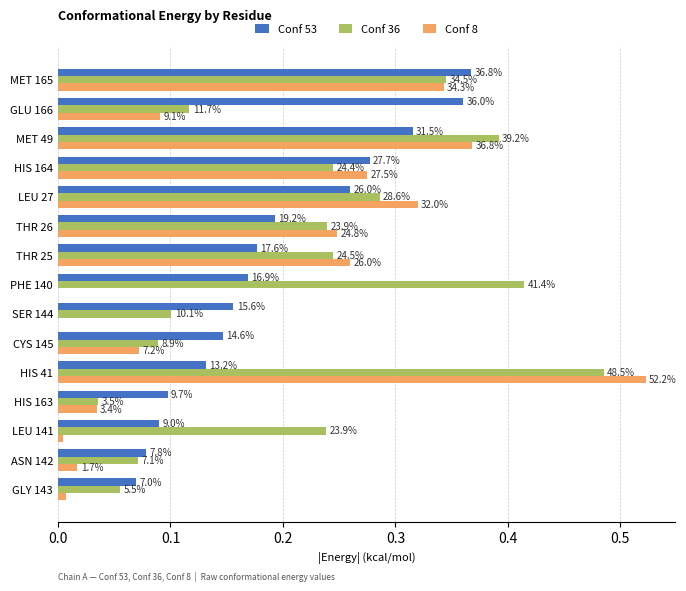

Which series has the largest total across all categories?

Conf 36